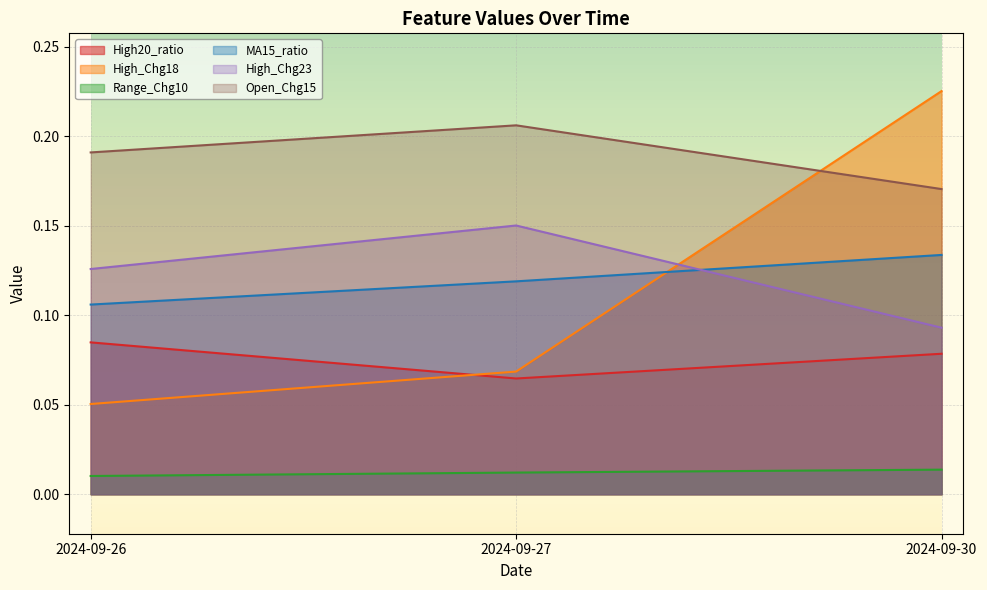

Reading right to left, list all the values displayed in this chart.

High20_ratio: 0.1	0.1	0.1
High_Chg18: 0.2	0.1	0.1
Range_Chg10: 0.0	0.0	0.0
MA15_ratio: 0.1	0.1	0.1
High_Chg23: 0.1	0.2	0.1
Open_Chg15: 0.2	0.2	0.2